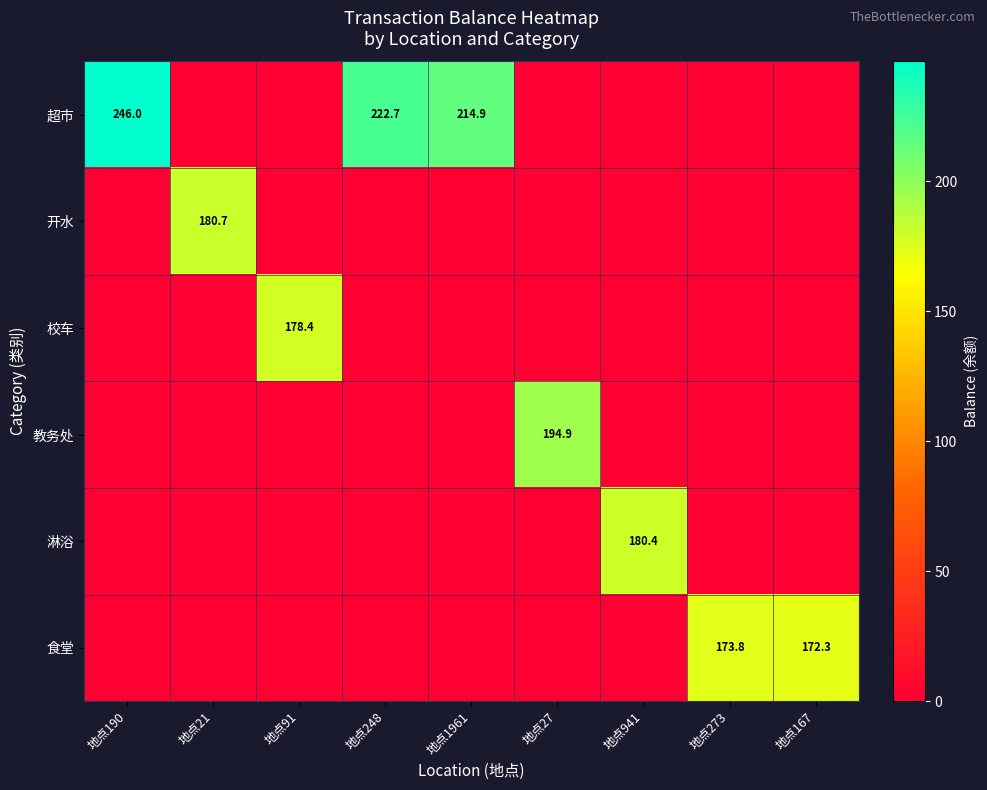

Is it true that 超市 equals 282.4 at 地点1961?

False